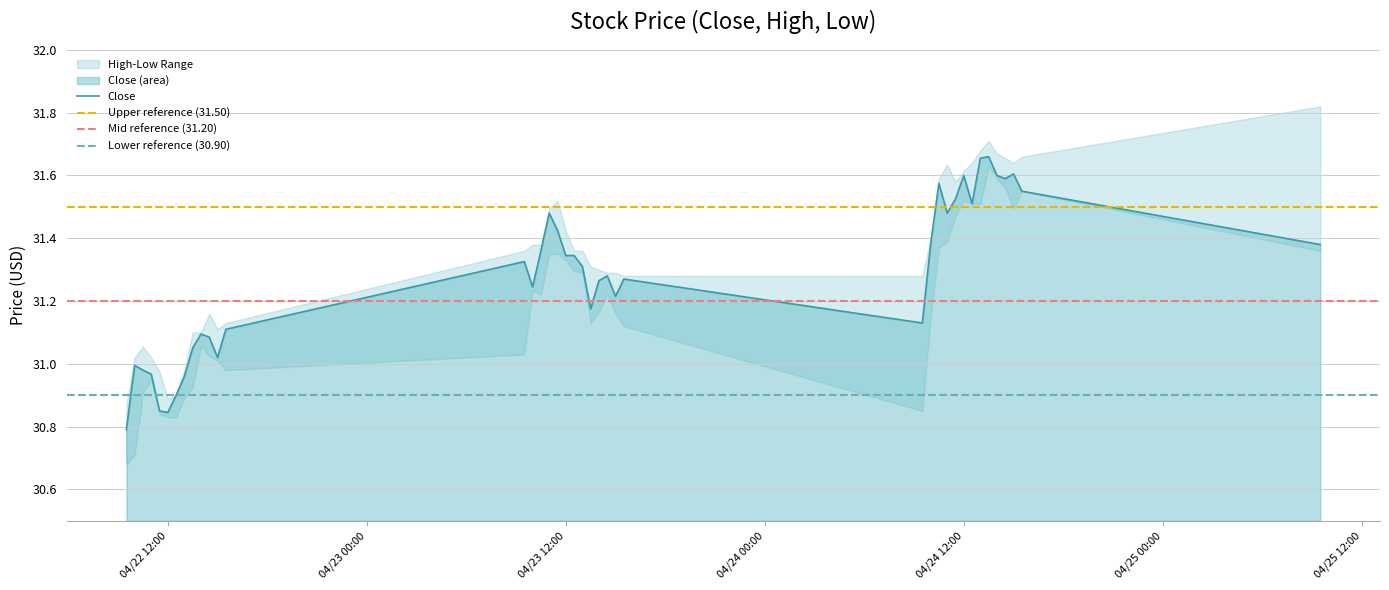

At which category is the sum across all series the highest?

34